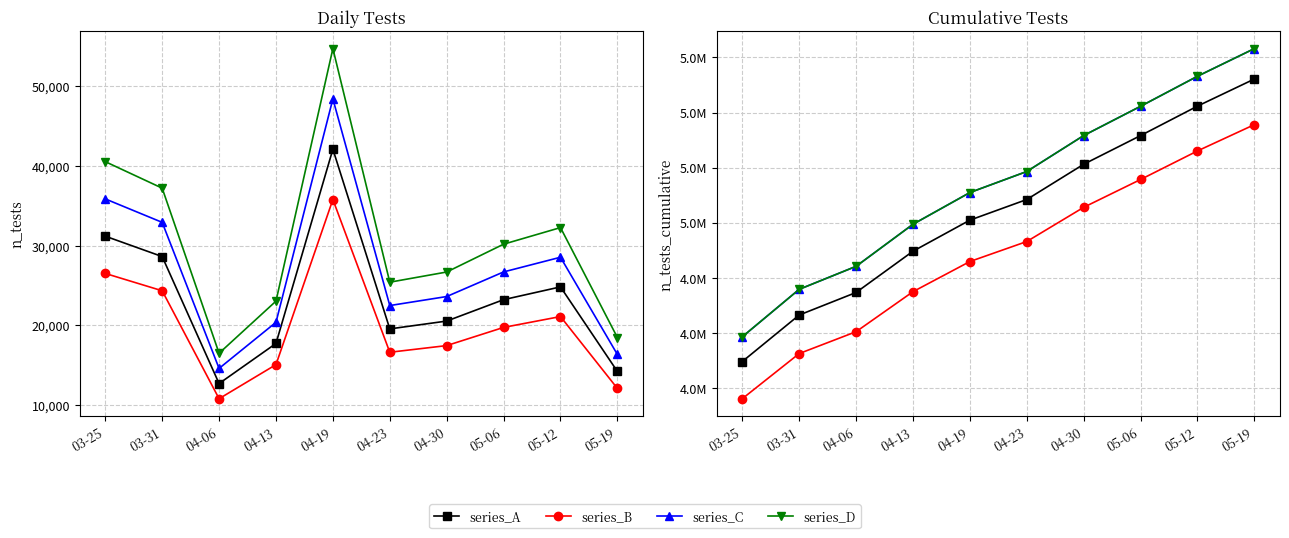

True or false: series_D and series_C cross at least once.

False